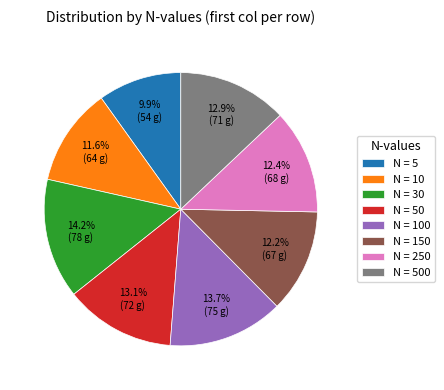

To the nearest percent, what is the average slice percentage?

12%